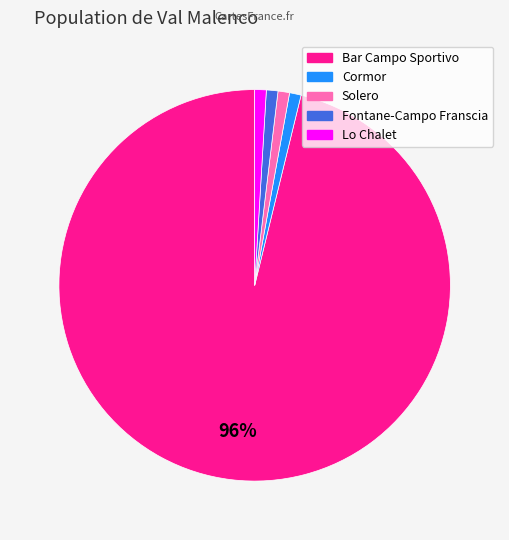

What is the largest slice in the pie chart?

Bar Campo Sportivo